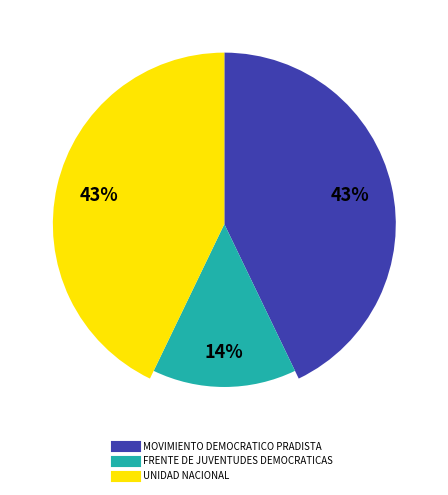

True or false: UNIDAD NACIONAL accounts for 50% of the total.

False